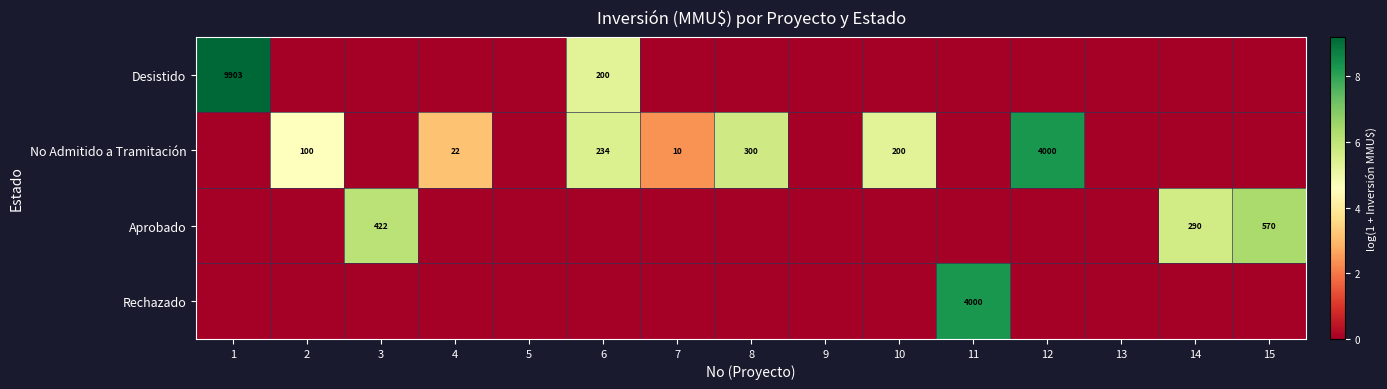

Is it true that No Admitido a Tramitación equals 351 at 10?

False